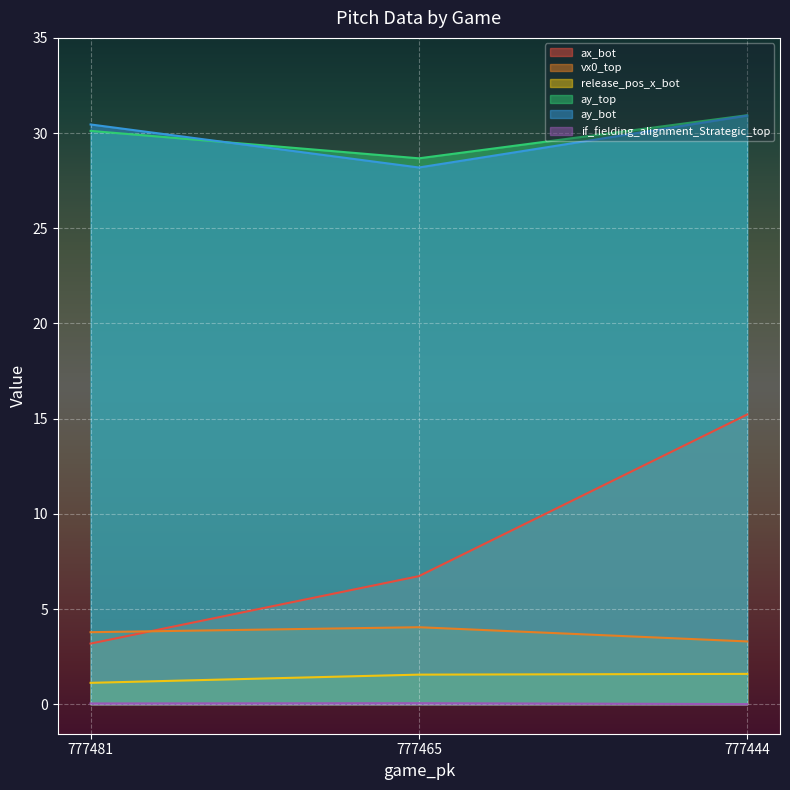

At how many categories does at least one series exceed 30?

2